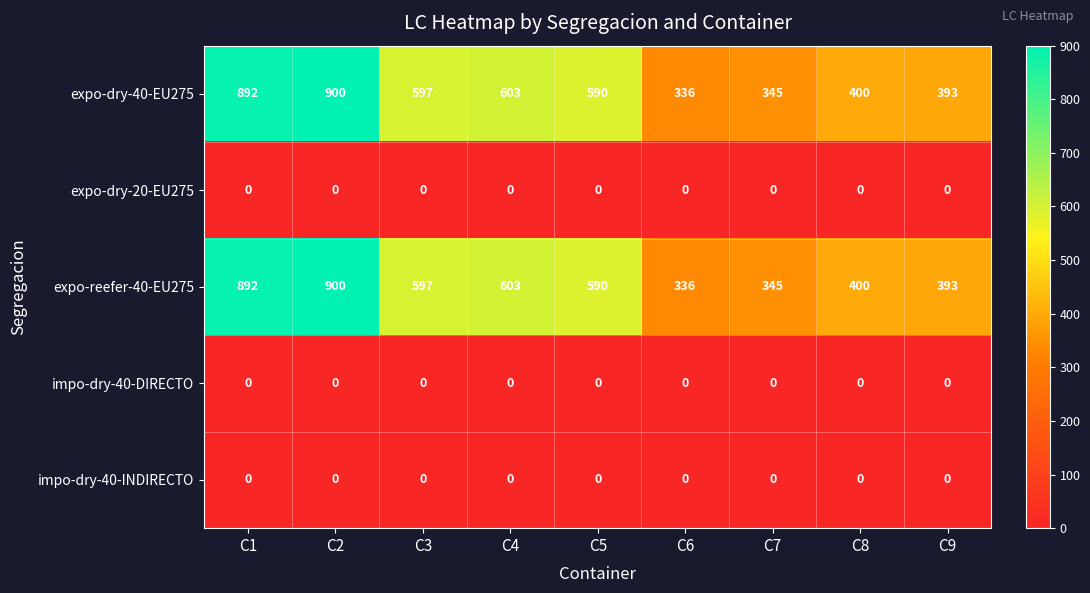

List the labels in order of expo-dry-40-EU275 value, smallest first.

C6, C7, C9, C8, C5, C3, C4, C1, C2